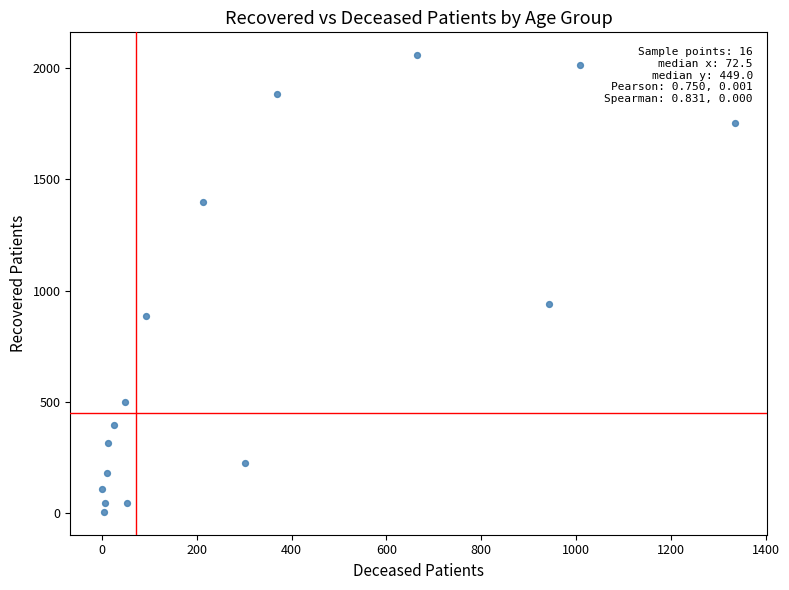

What Y value in the scatter plot is closest to 1032?

938